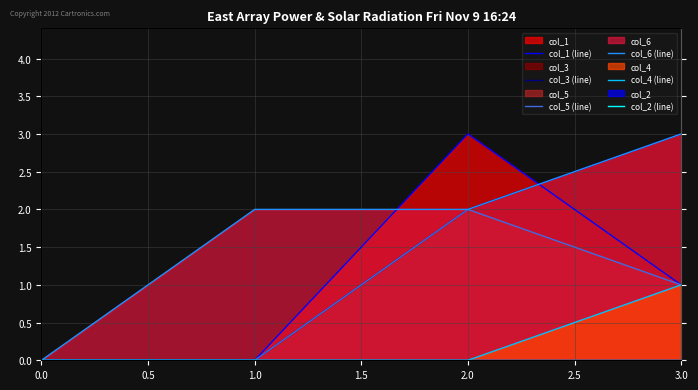

Which series has the widest spread of values?

col_1 (line)